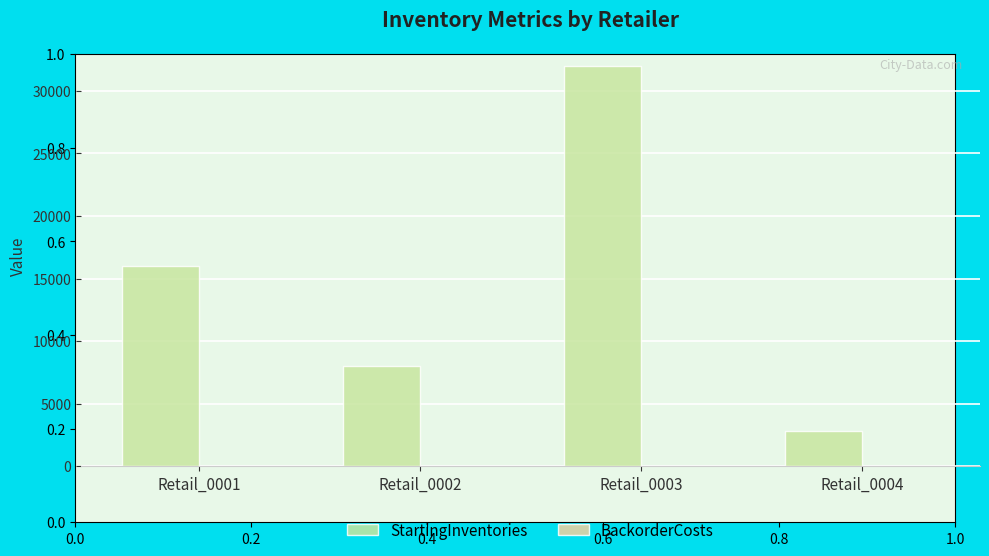

What is the total value across all series at Retail_0003?

32001.1